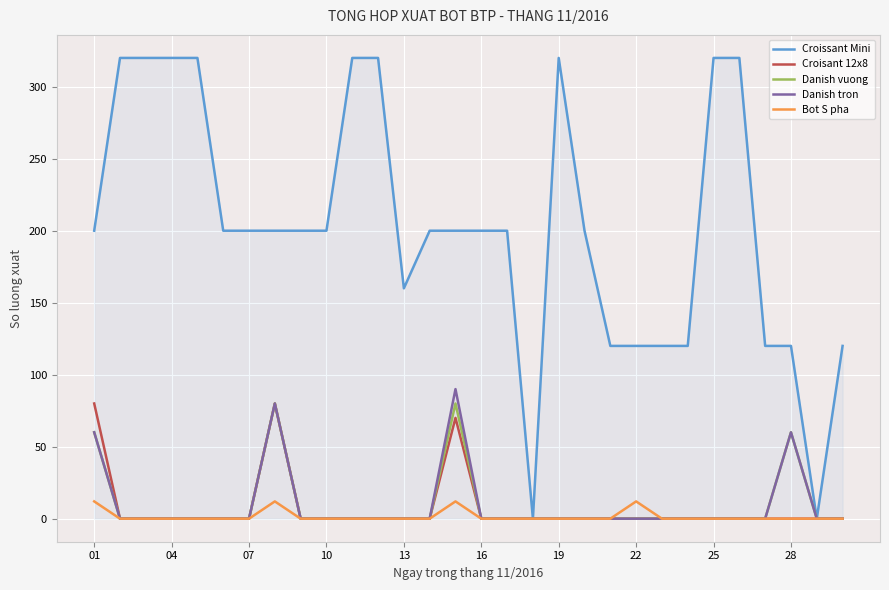

Which series has the largest range (max minus min)?

Croissant Mini